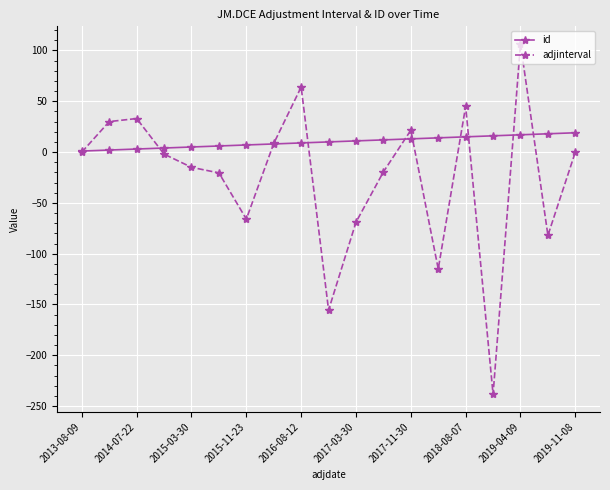

What is the greatest value displayed?

106.5